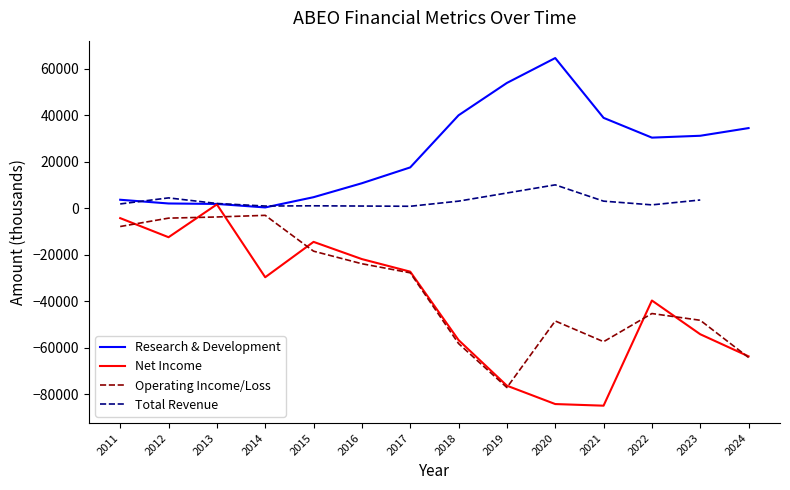

List the labels in order of value, smallest first.

2014, 2013, 2012, 2011, 2015, 2016, 2017, 2022, 2023, 2024, 2021, 2018, 2019, 2020